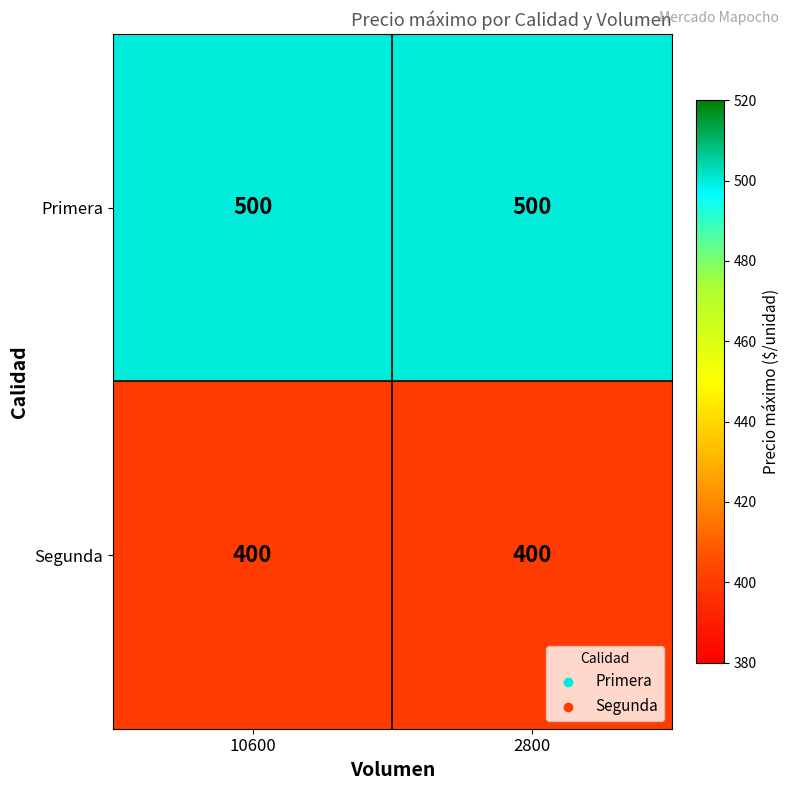

Reading right to left, list all the values displayed in this chart.

Primera: 500	500
Segunda: 400	400